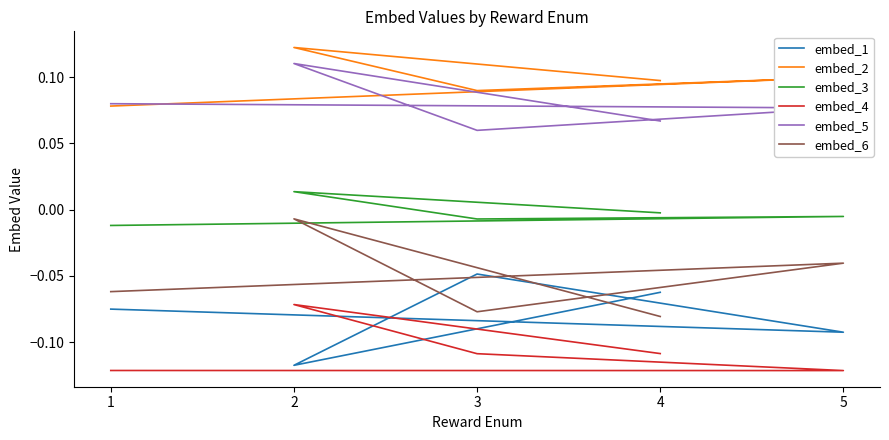

What is the label of the 5th point from the left?

4